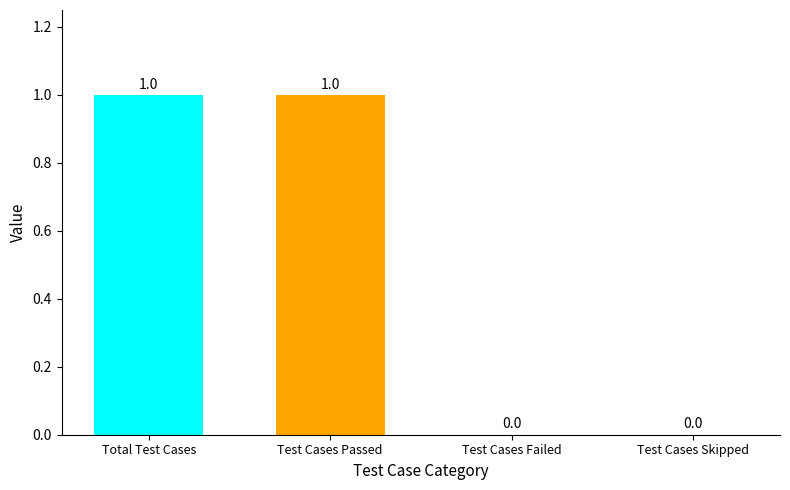

How many values are between 0 and 1?

4